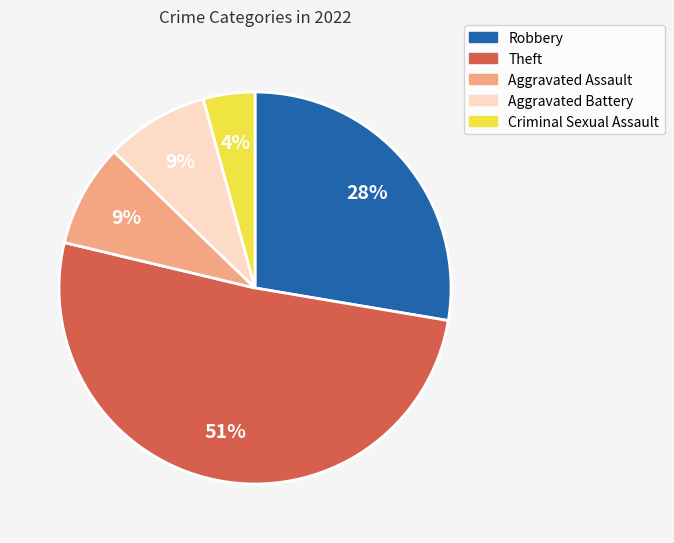

What is the smallest slice in the pie chart?

Criminal Sexual Assault